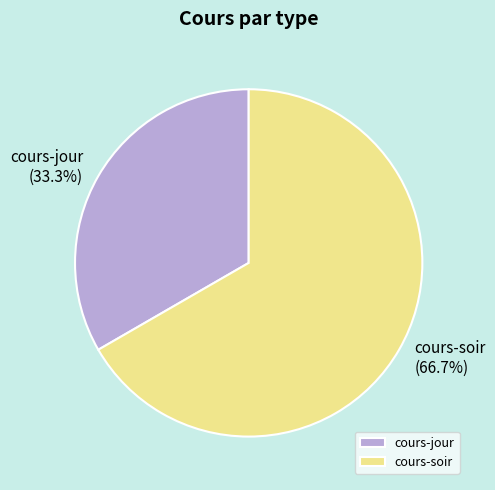

What is the ratio of the value at cours-jour to the value at cours-soir?

0.5